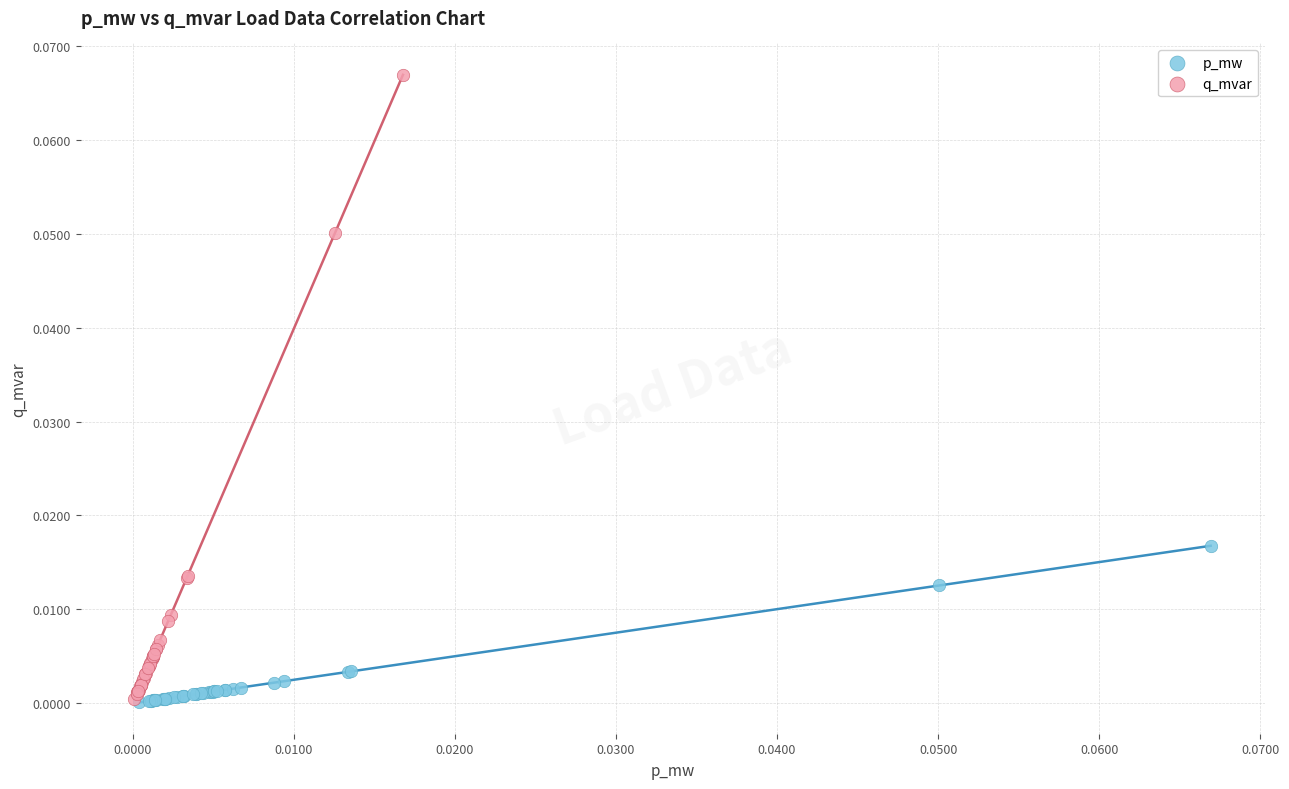

Which series contains the highest Y value?

q_mvar